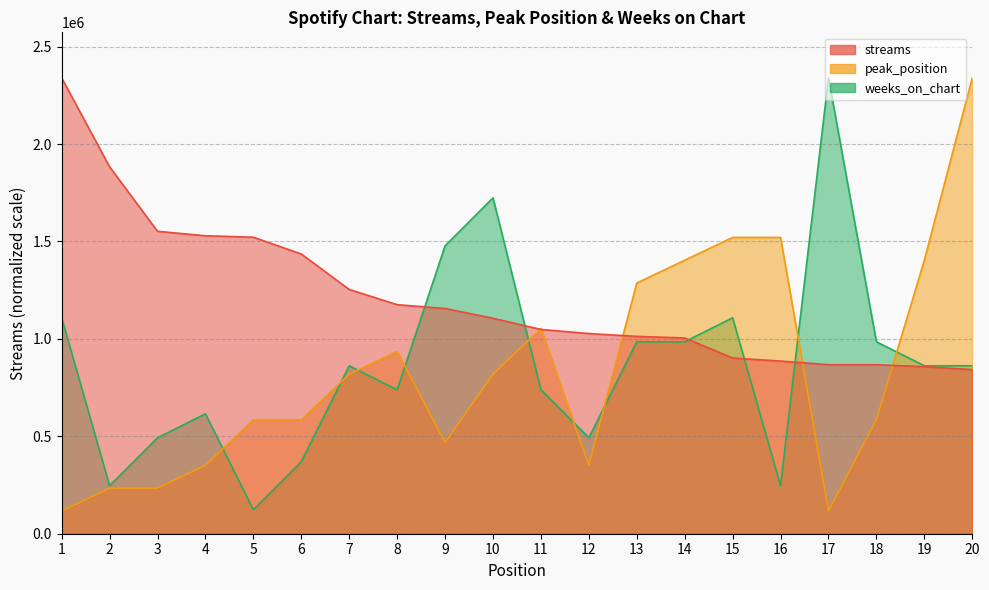

In peak_position, how many points are higher than both neighbors (excluding endpoints)?

2